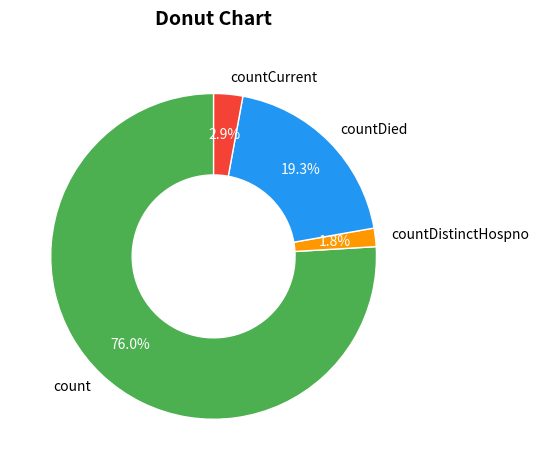

Does any single category account for the majority?

Yes